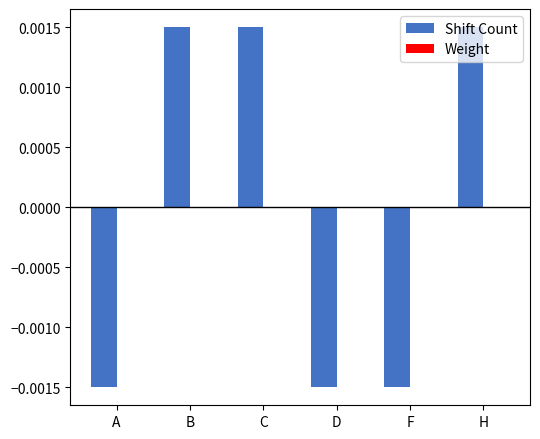

How many categories are shown in the chart?

6